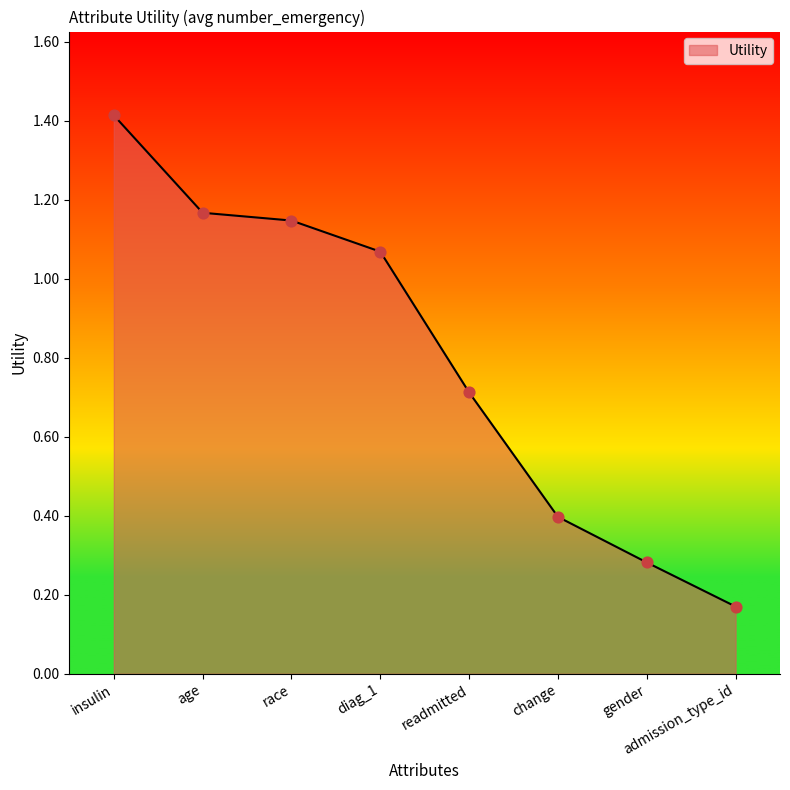

Which has a higher value, gender or change?

change